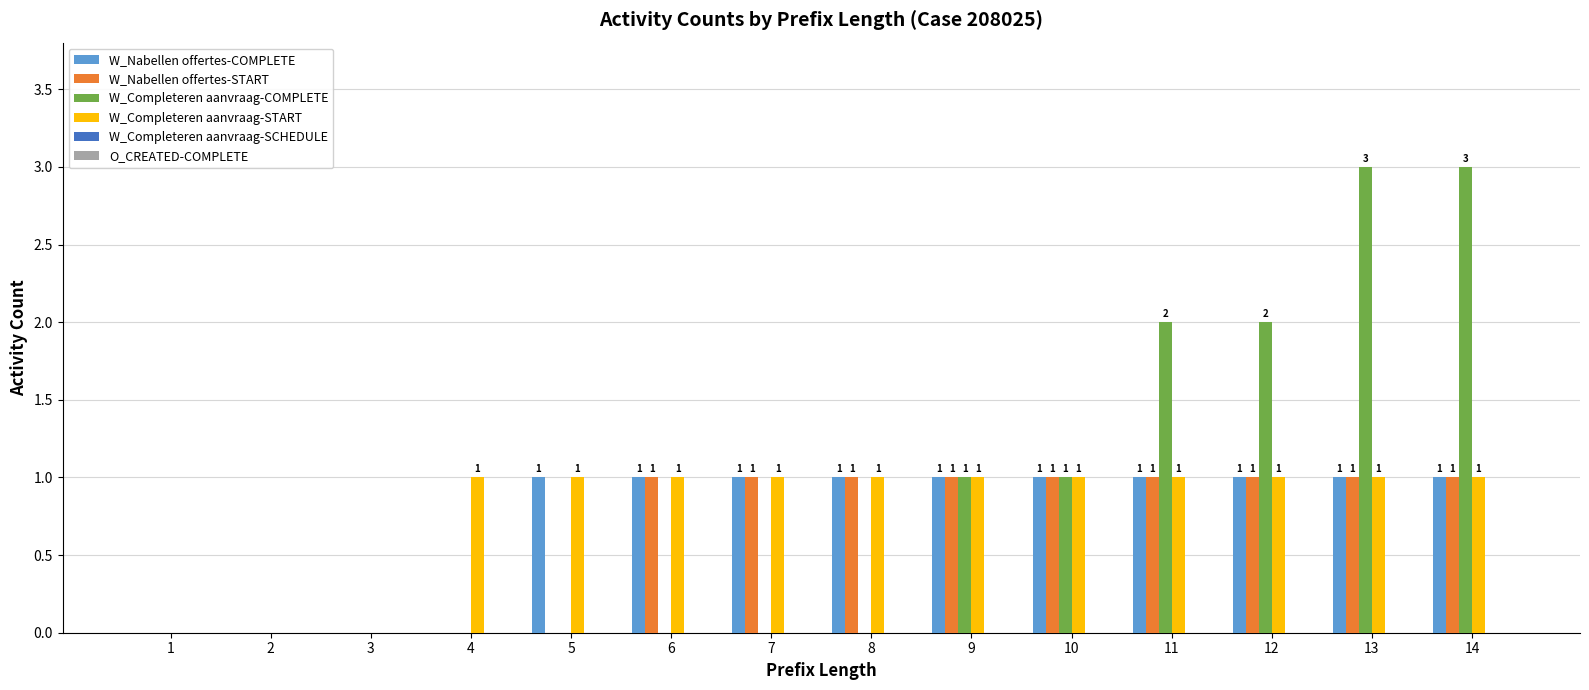

What is the sum of all W_Nabellen offertes-COMPLETE values?

10